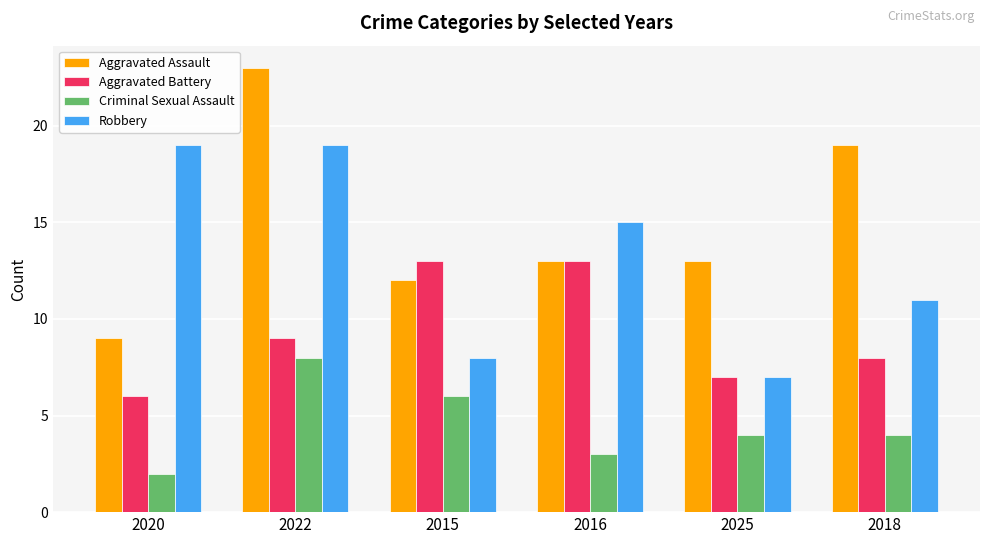

Which series changed the most between 2020 and 2018?

Aggravated Assault